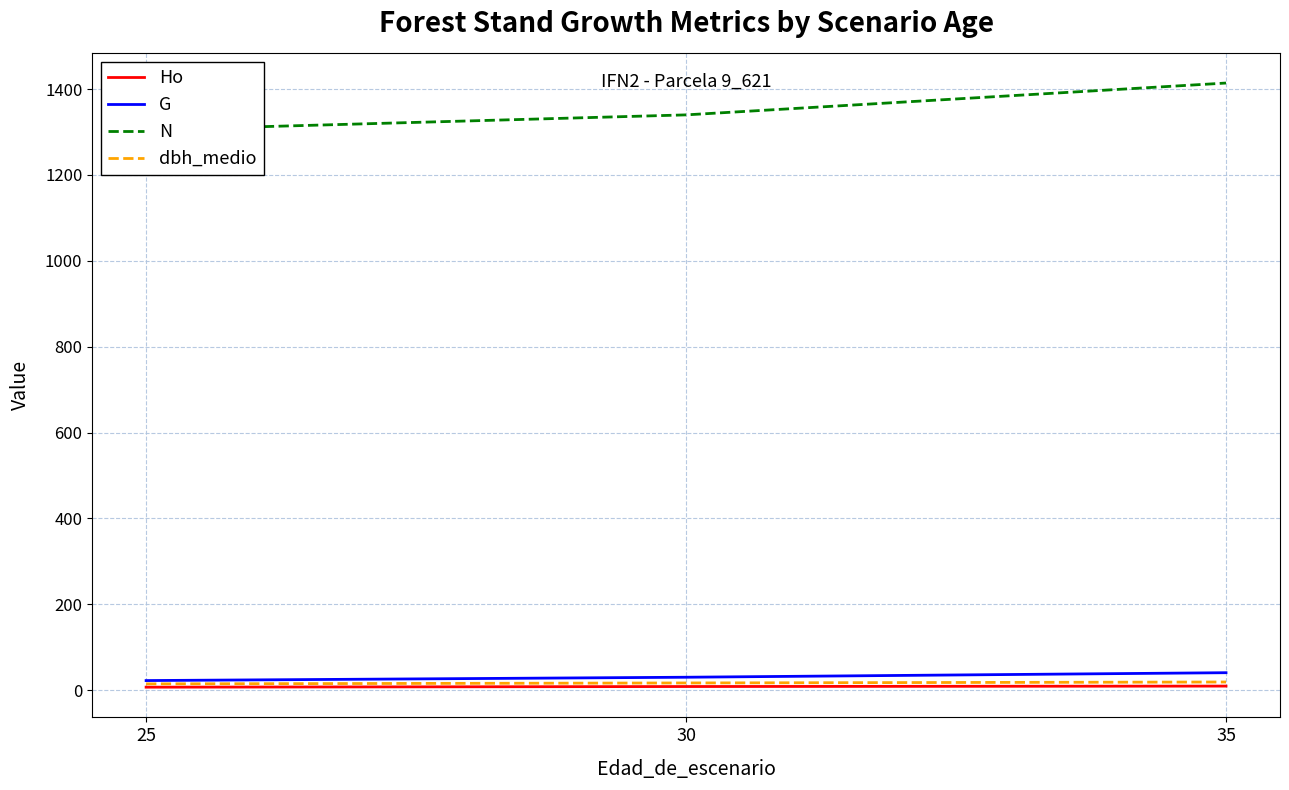

Rank the series at 30 from highest to lowest value.

N, G, dbh_medio, Ho